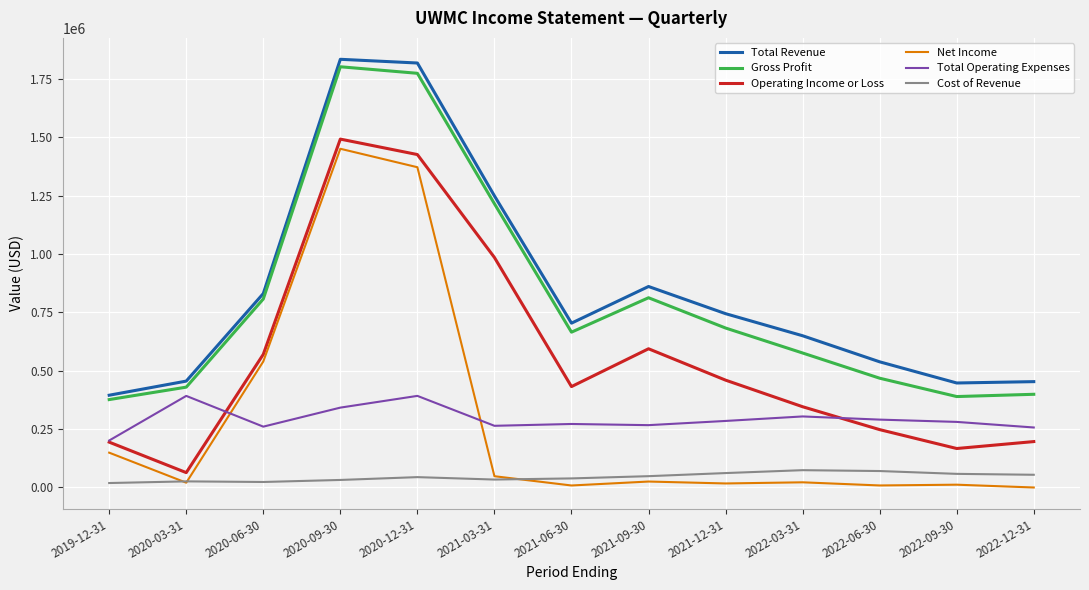

How many lines are shown in the chart?

6